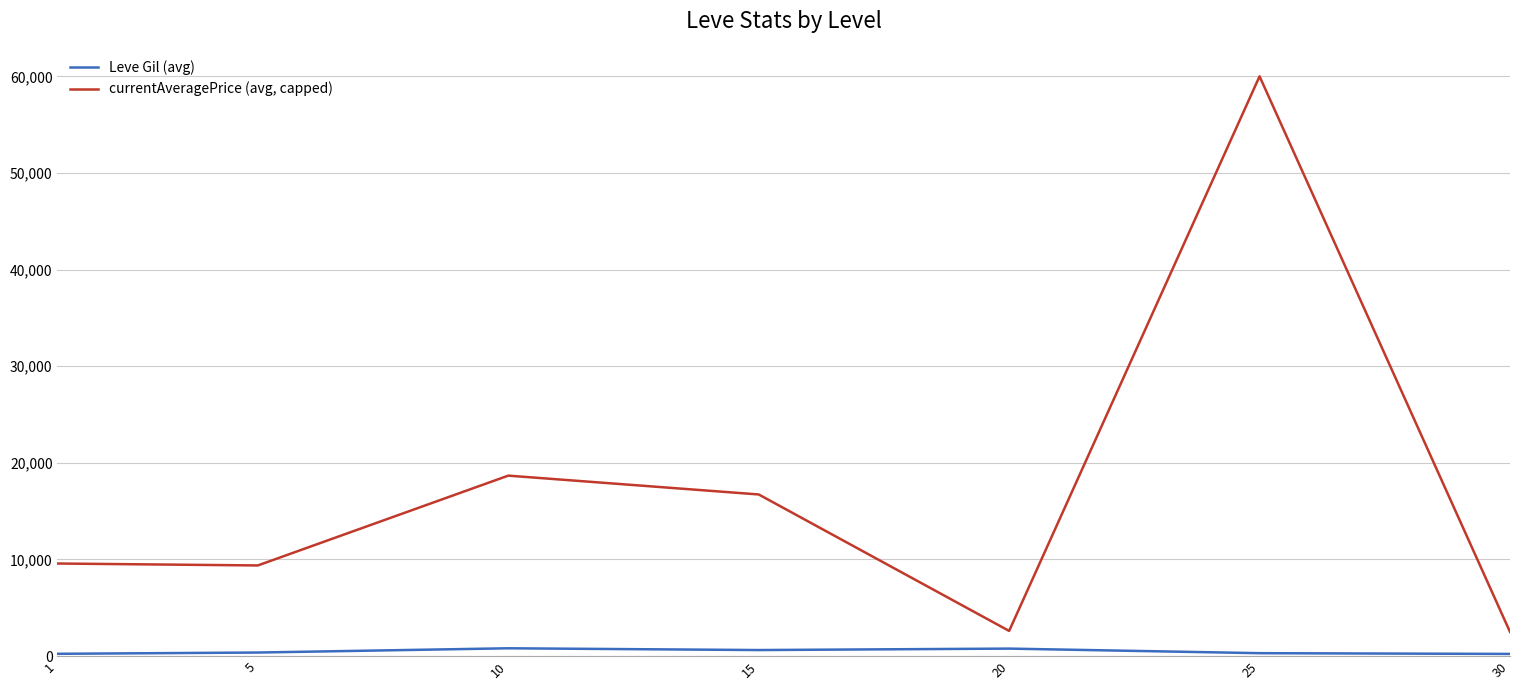

What is the smallest value displayed?

220.0